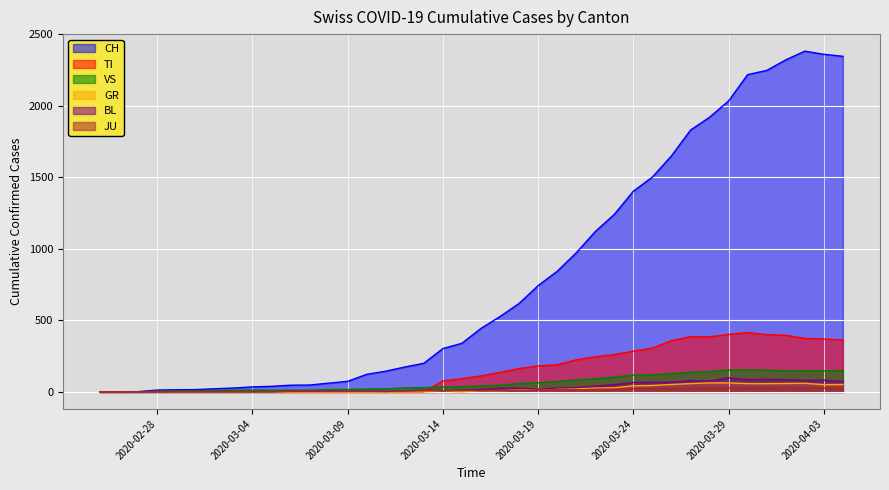

How many series are shown in this chart?

6